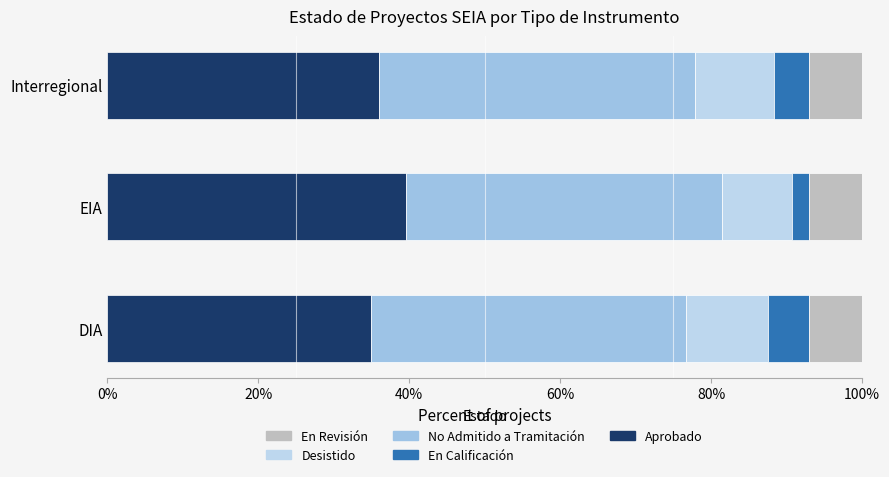

What is the sum of all En Calificación values?

12.4